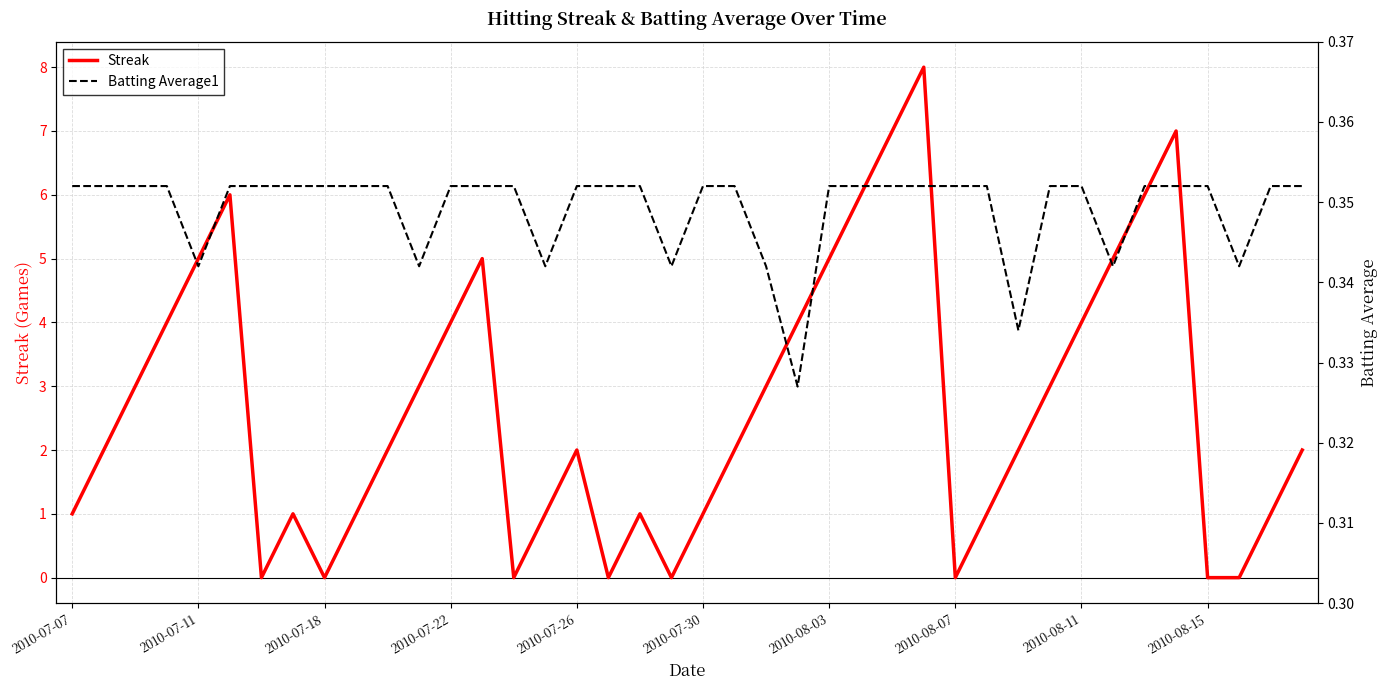

How many intersections are there between Batting Average1 and Streak?

14